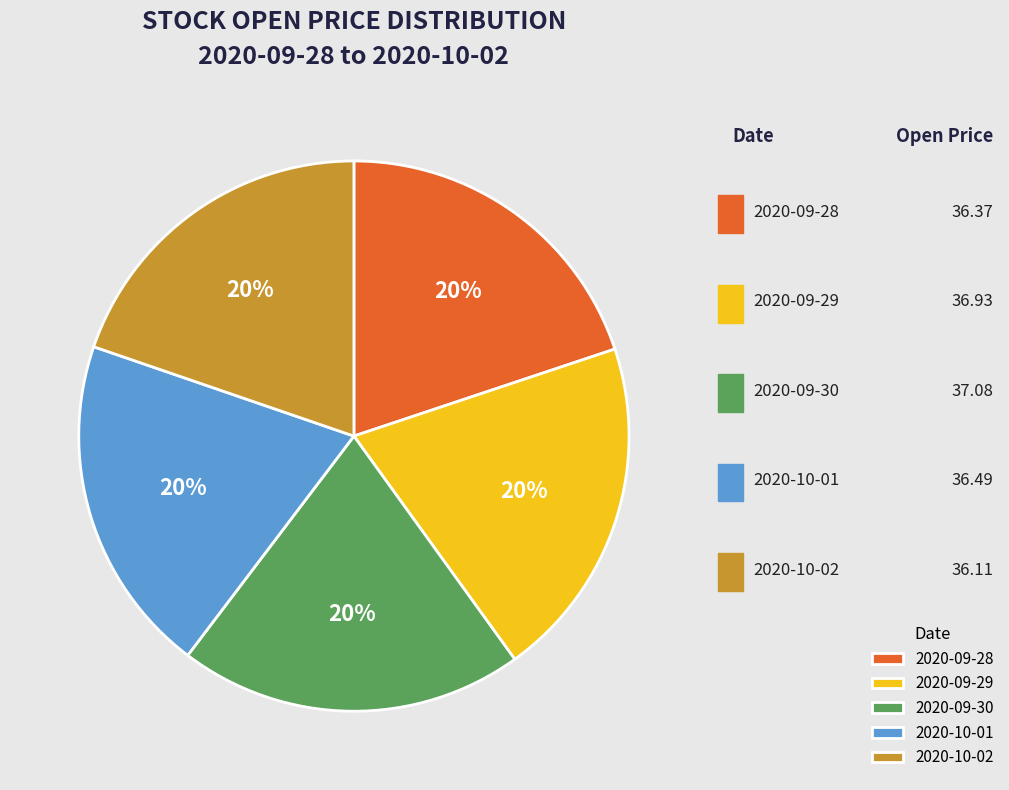

To the nearest percent, what is the combined percentage of 2020-10-01 and 2020-09-28?

40%